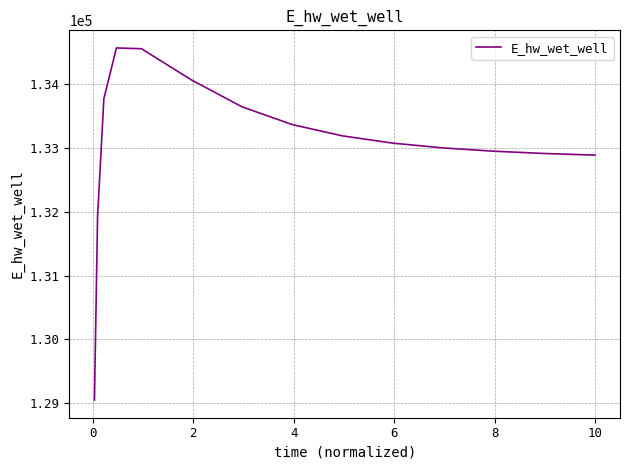

What is the minimum value shown in the chart?

129048.5